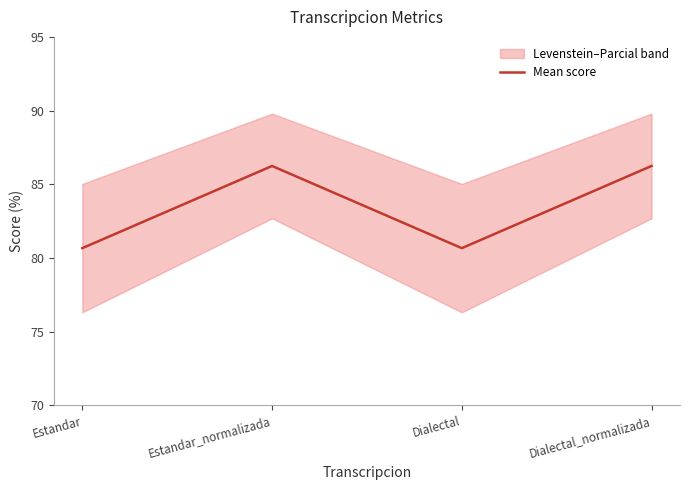

True or false: the data has more than 0 interior local peaks.

True